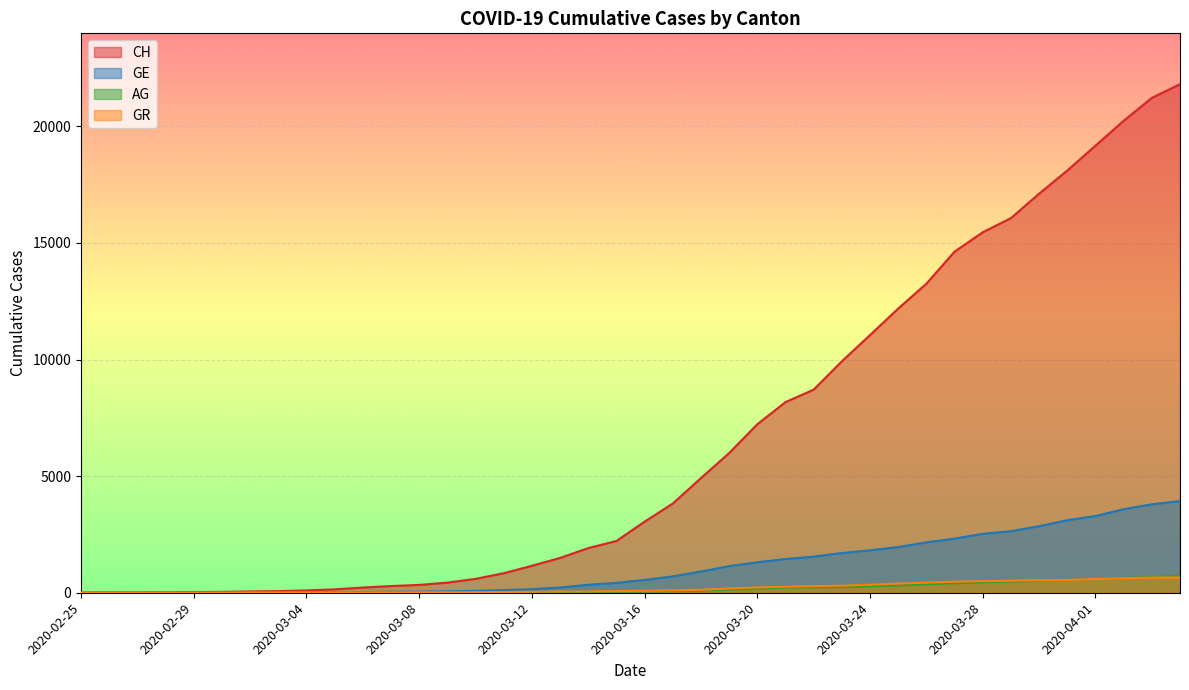

What value does the AG series have at 2020-03-07?

14